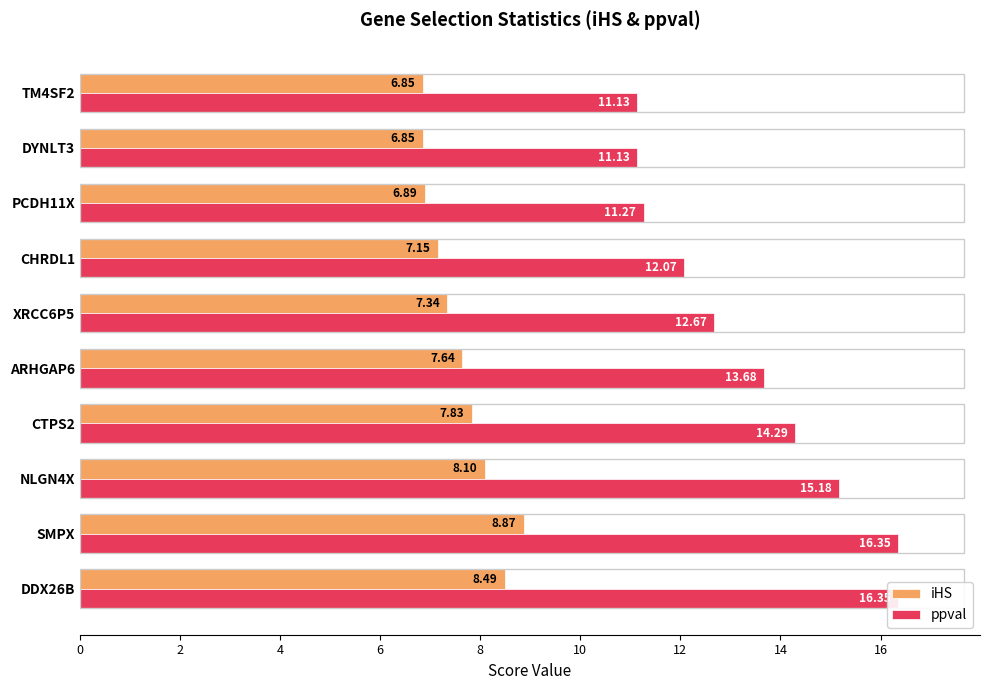

Which series has the largest total across all categories?

ppval